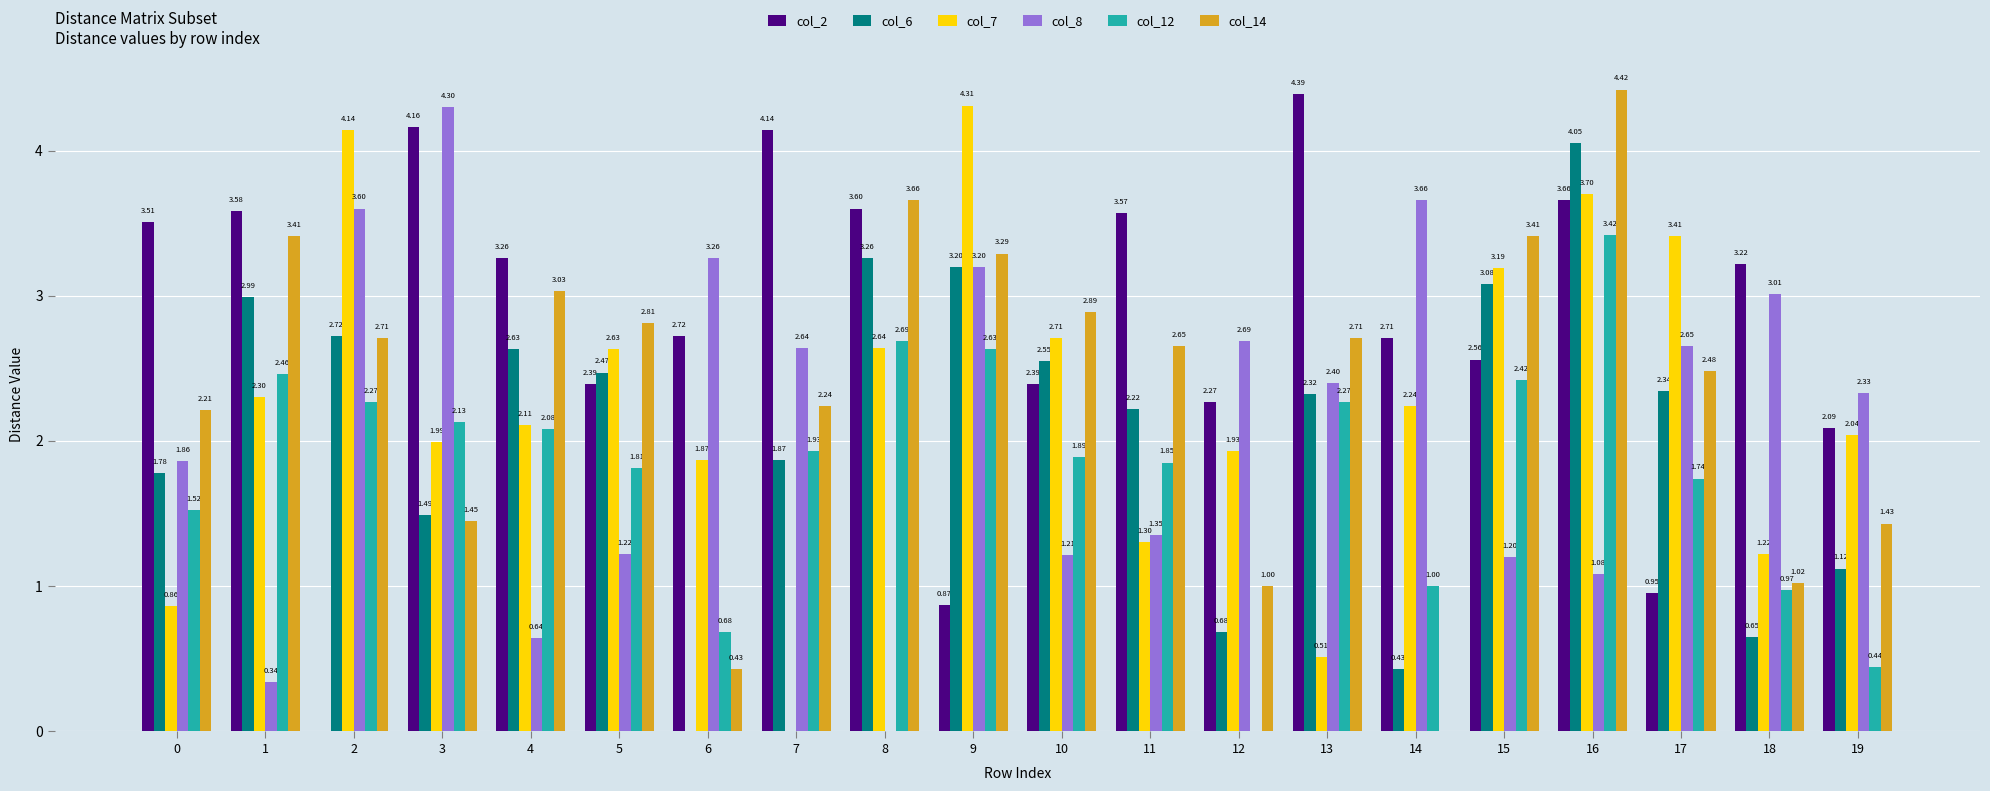

How many series are shown in this chart?

6